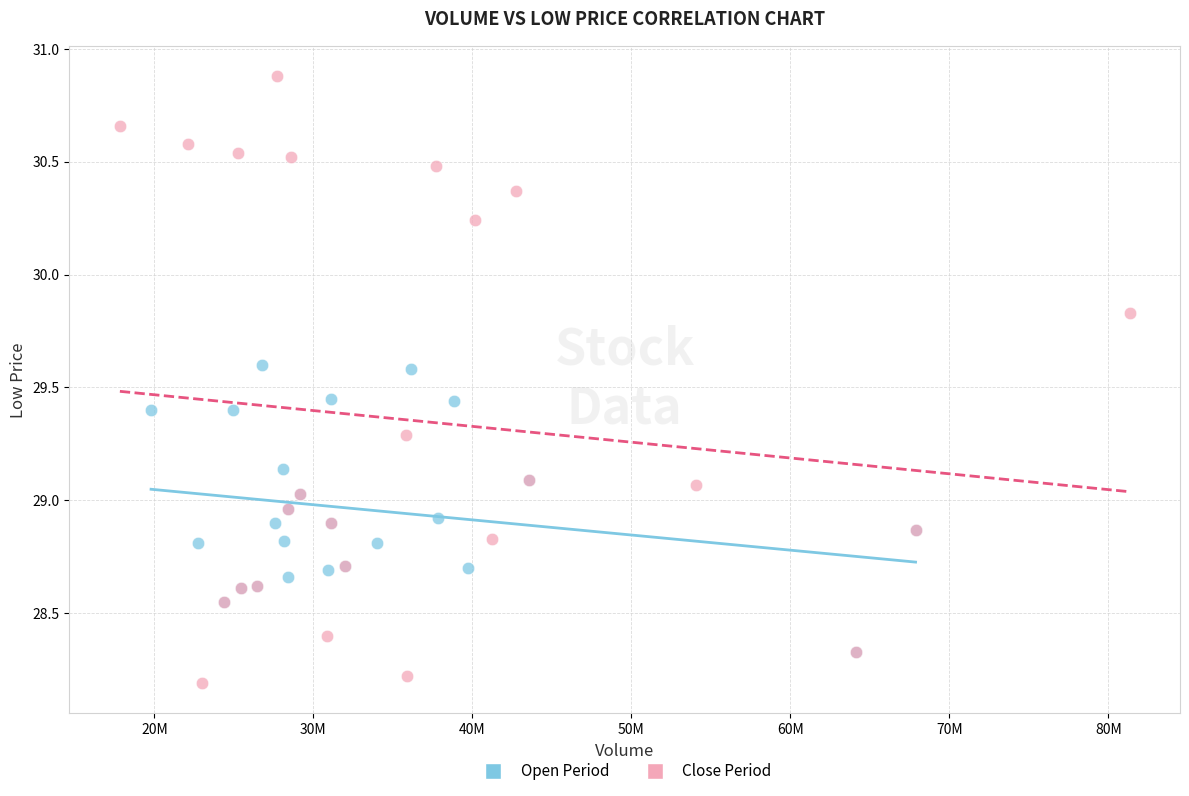

Which series contains the lowest Y value?

Close Period